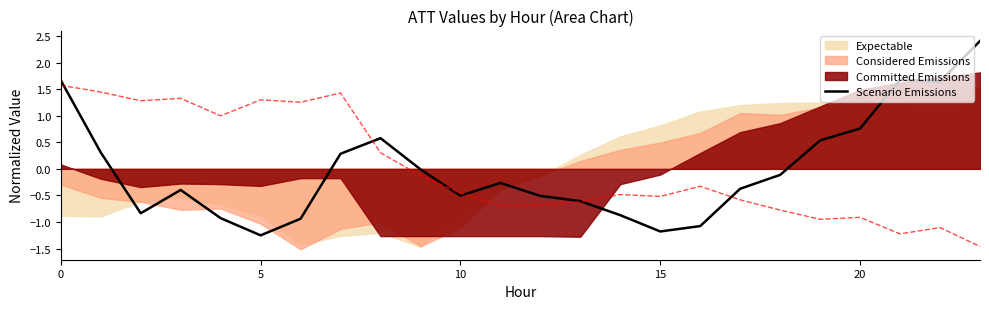

What is the sum of the values at 10 and 9?

-0.5